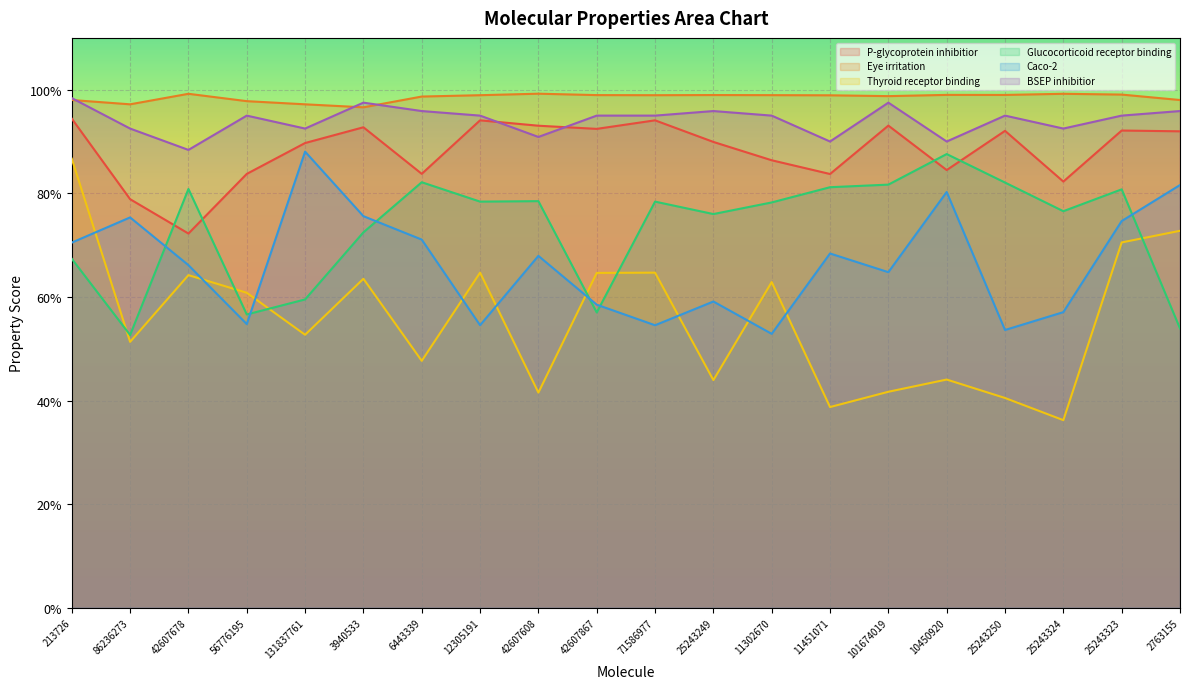

Count the P-glycoprotein inhibitior values in the range 0 to 1.

20